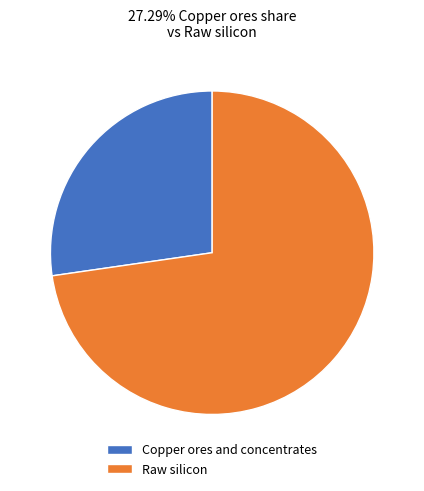

Do Raw silicon and Copper ores and concentrates together represent more than half of the pie?

Yes